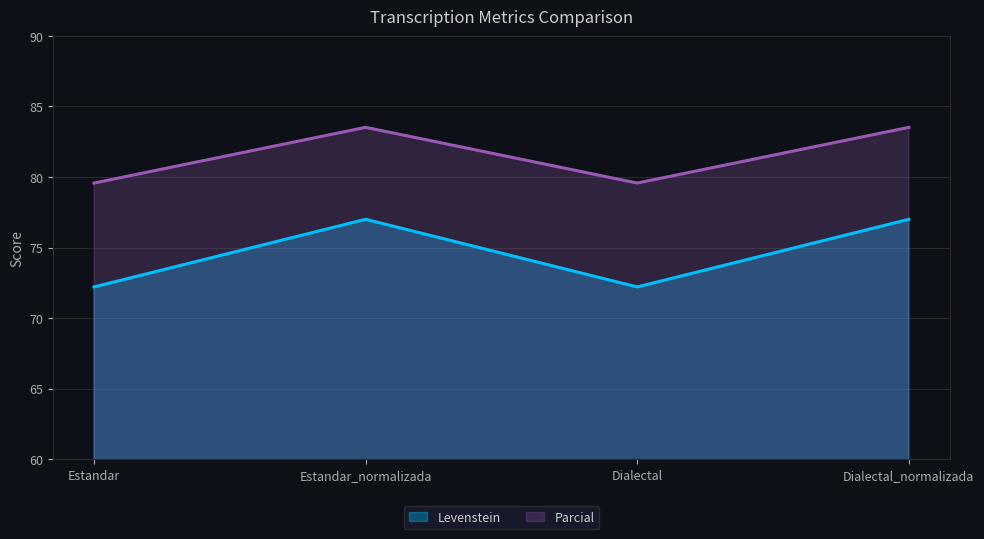

True or false: Levenstein has a value of 72.2 at Dialectal.

True